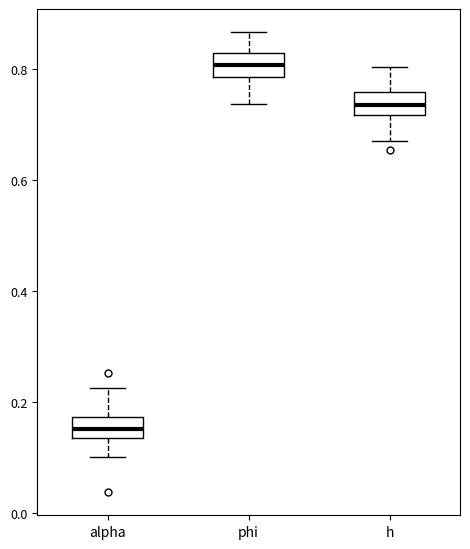

Where does the median line of the box for phi sit on the y-axis? The values are not printed on the chart, so give them approximately, as read against the axis.

0.80